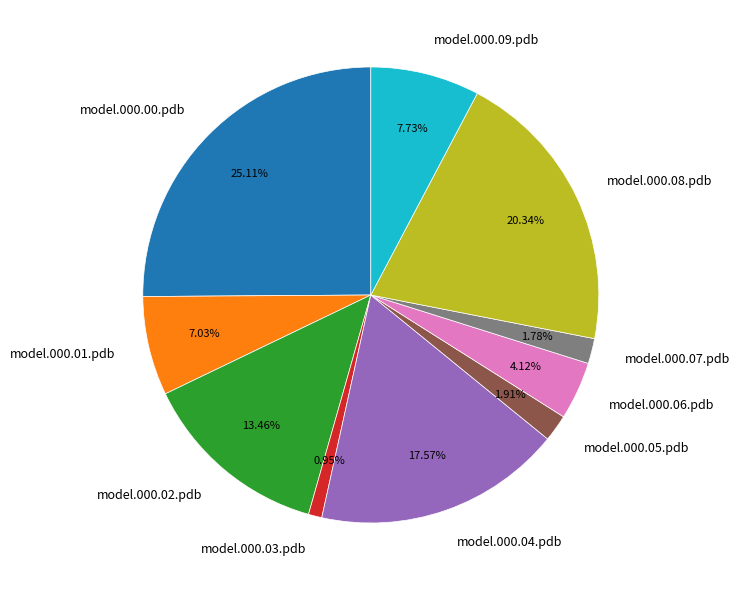

What is the ratio of the value at model.000.09.pdb to the value at model.000.00.pdb?

0.3